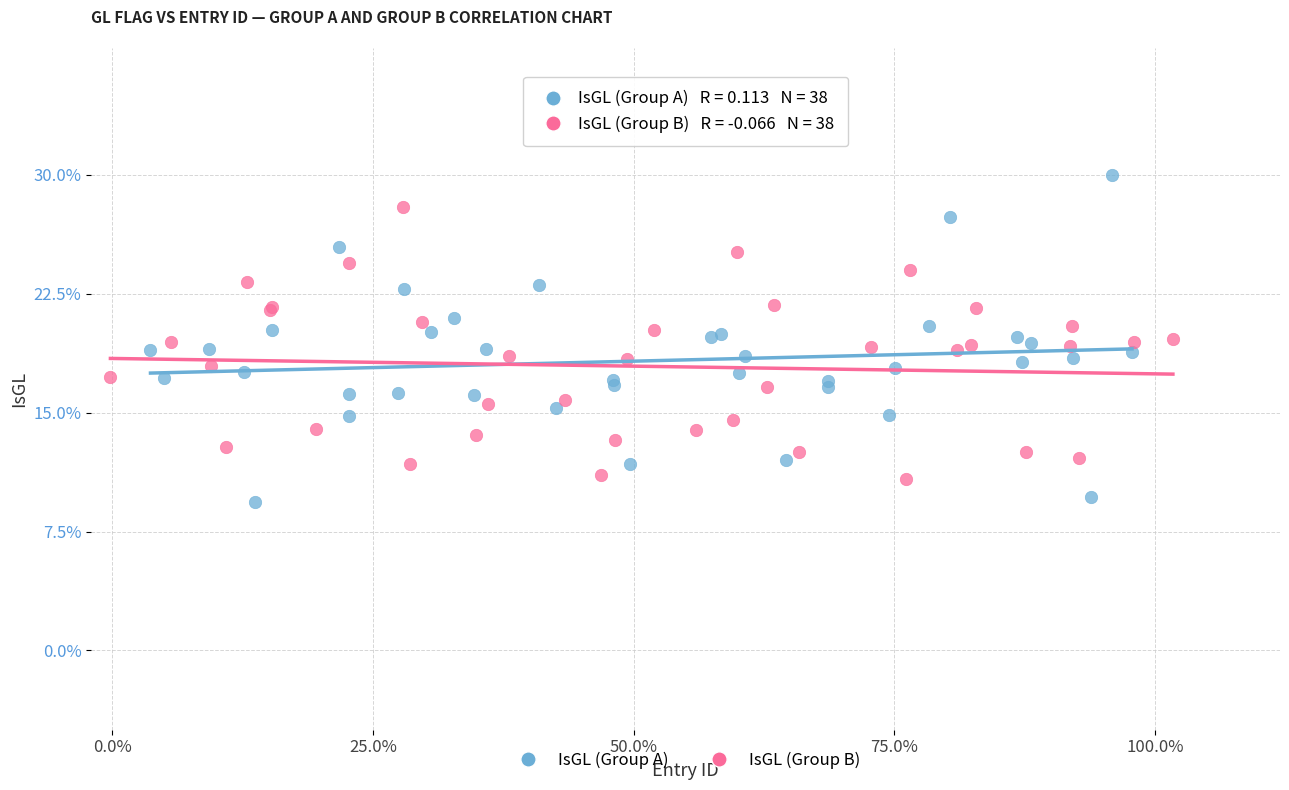

Which series has the widest spread of Y values?

IsGL (Group A)